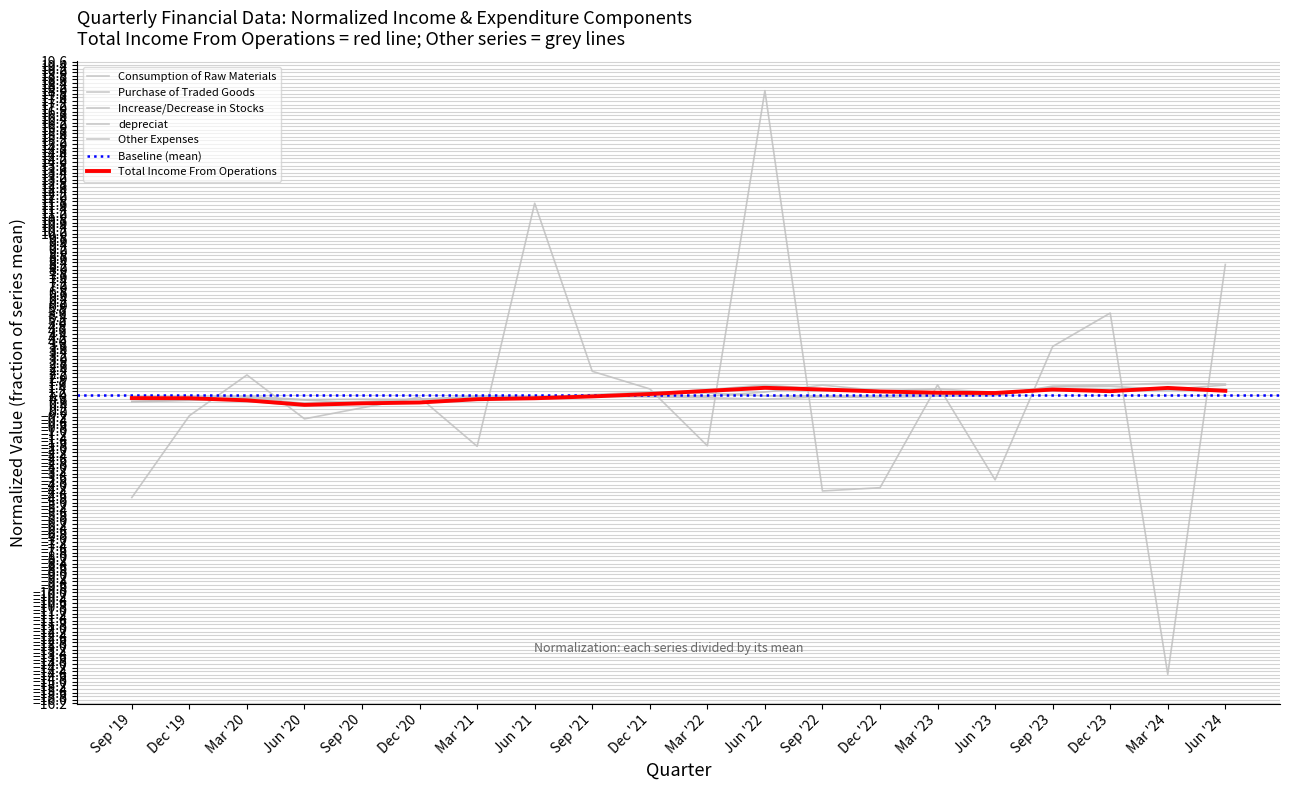

What is the spread (max minus min) of values at Sep '22?

5.9